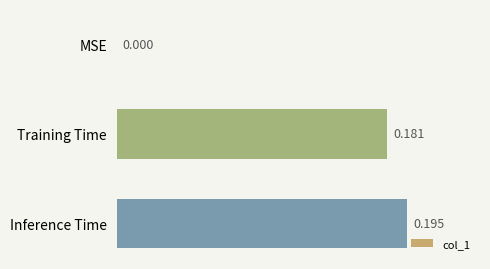

At which category does the chart reach its peak across all series?

Inference Time